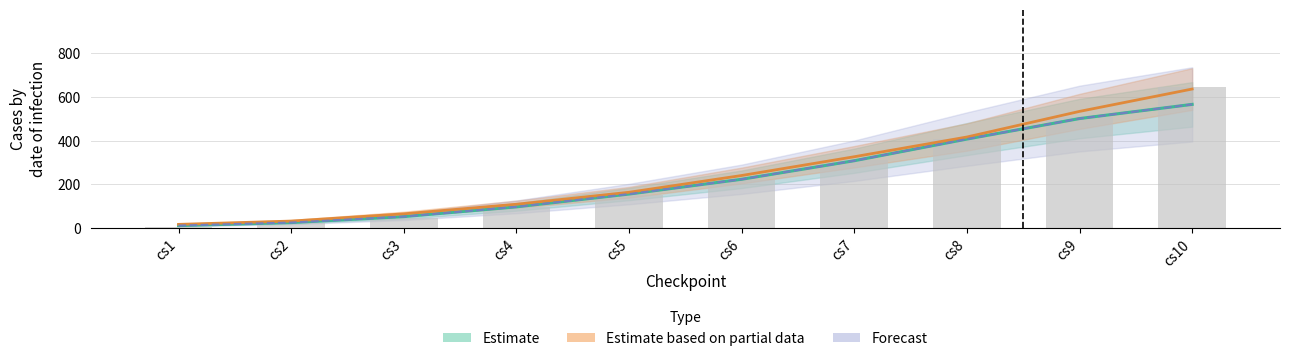

Reading left to right, what are all the values shown in this chart?

V1: 6.0	21.3	46.7	96.7	152.7	218.7	311.3	406.0	508.0	646.0
V2: 17.1	32.1	65.2	109.1	163.9	240.7	326.5	416.9	534.0	636.4
V3: 11.5	25.3	52.6	97.3	155.8	223.5	308.3	407.4	501.3	566.1